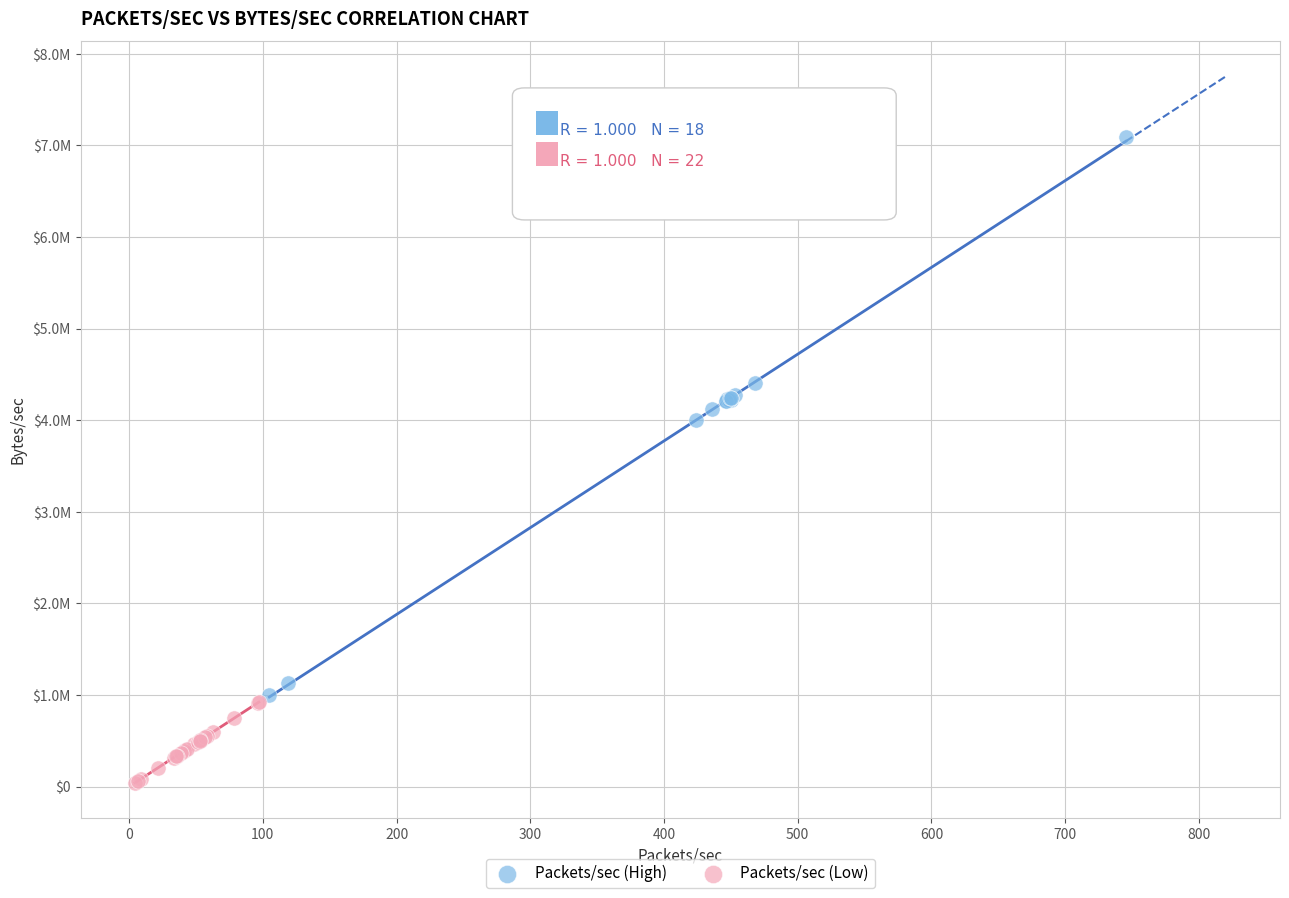

Which series contains the lowest Y value?

Packets/sec (Low)